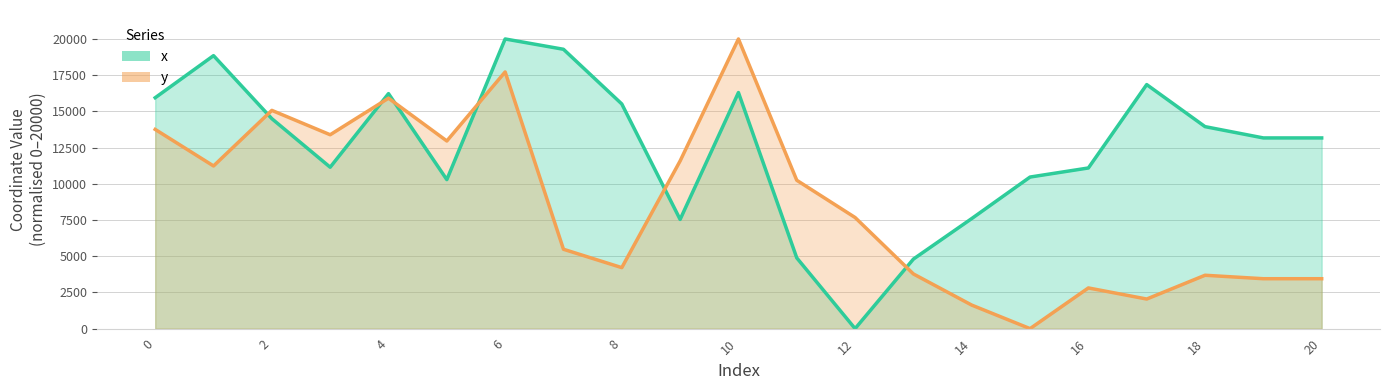

Rank the categories by x value from highest to lowest.

6, 7, 1, 17, 10, 4, 0, 8, 2, 18, 19, 20, 3, 16, 15, 5, 14, 9, 11, 13, 12